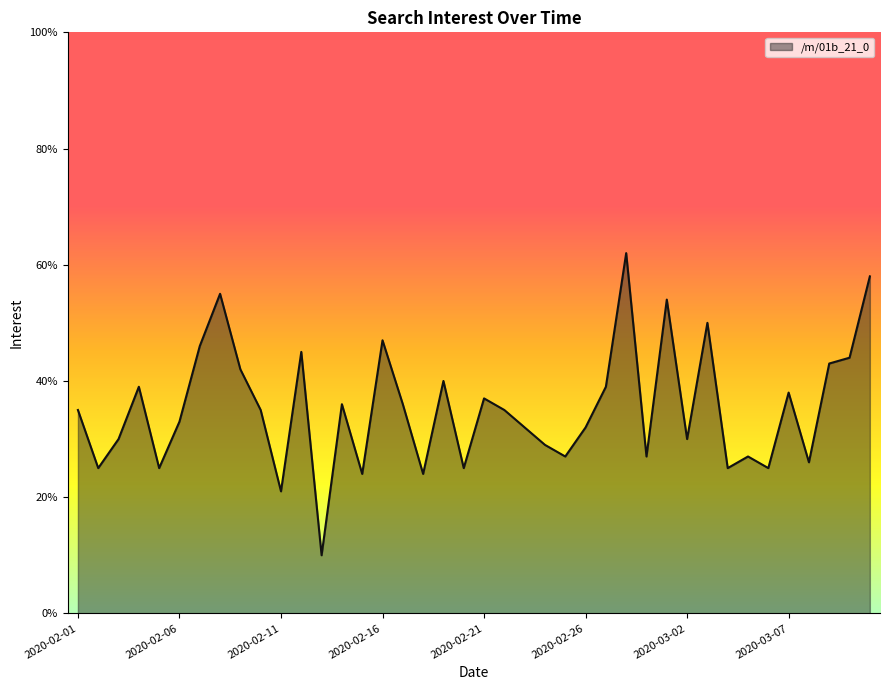

What is the smallest value displayed?

10